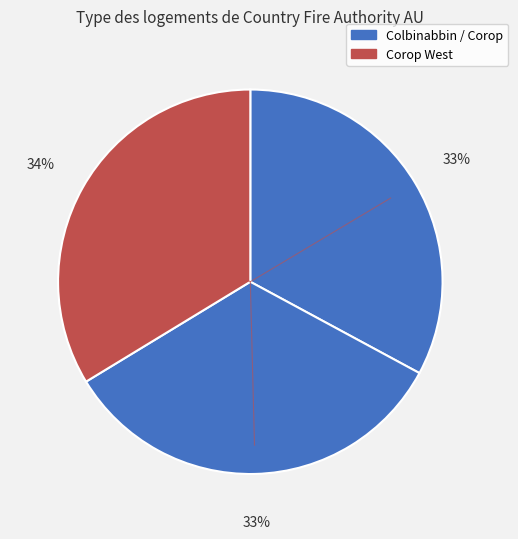

Which slice is the largest?

Corop West